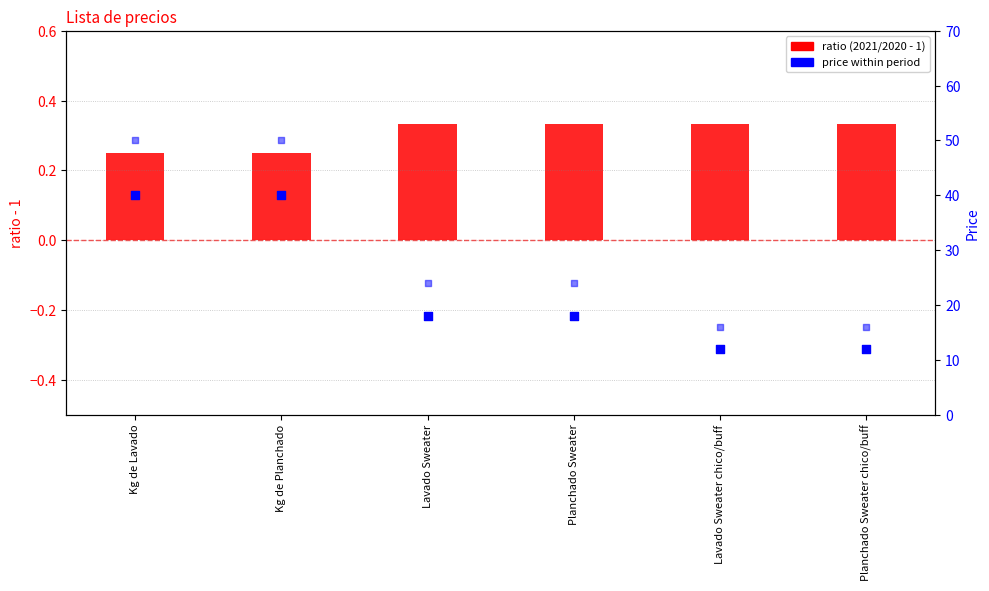

Which series reaches the minimum Y coordinate?

ratio (centered)